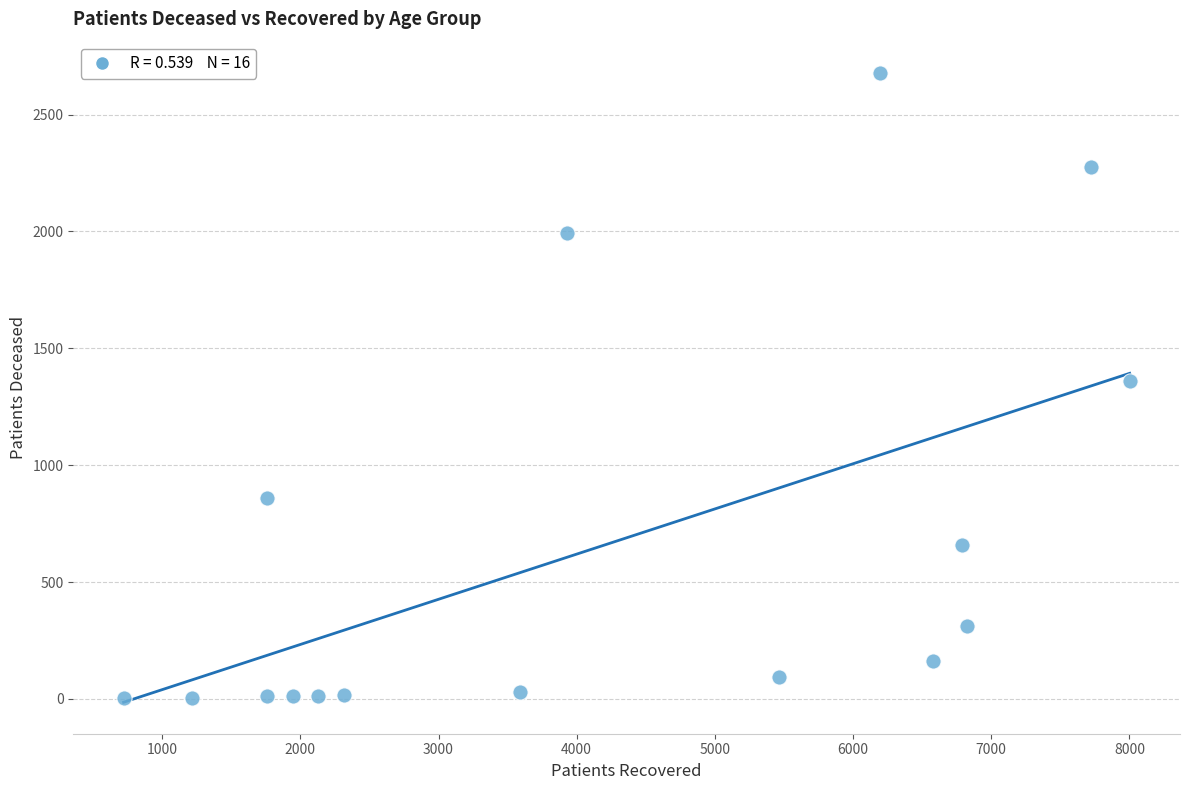

What is the range of X values (max minus min)?

7281